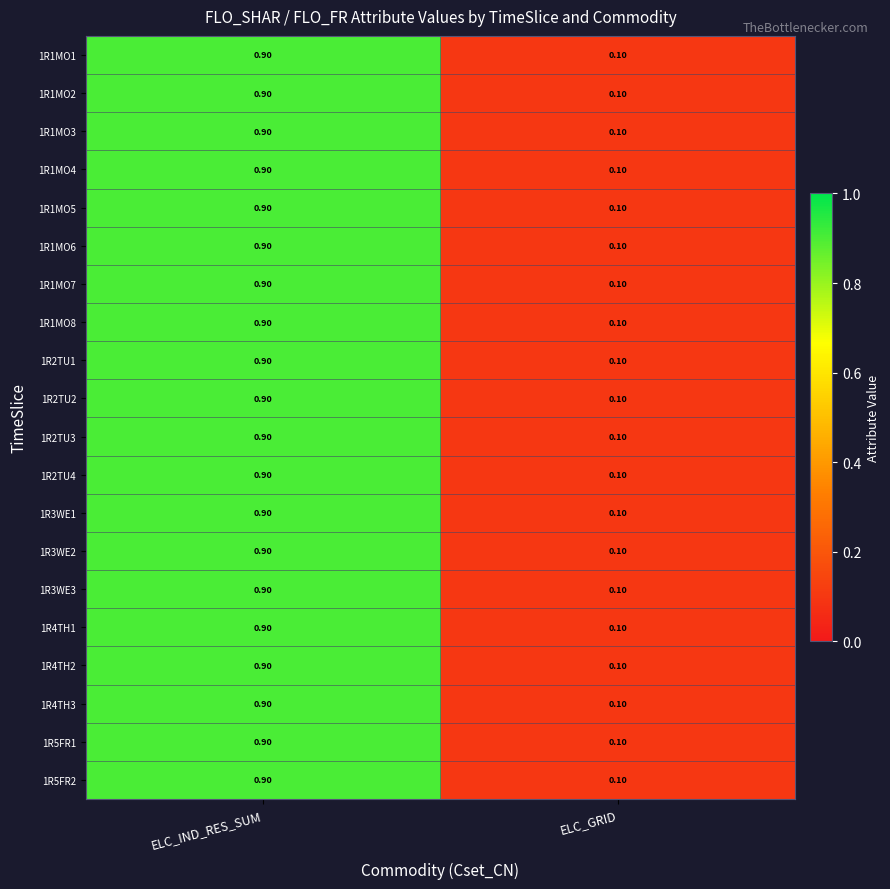

At which category does the chart reach its peak across all series?

ELC_IND_RES_SUM